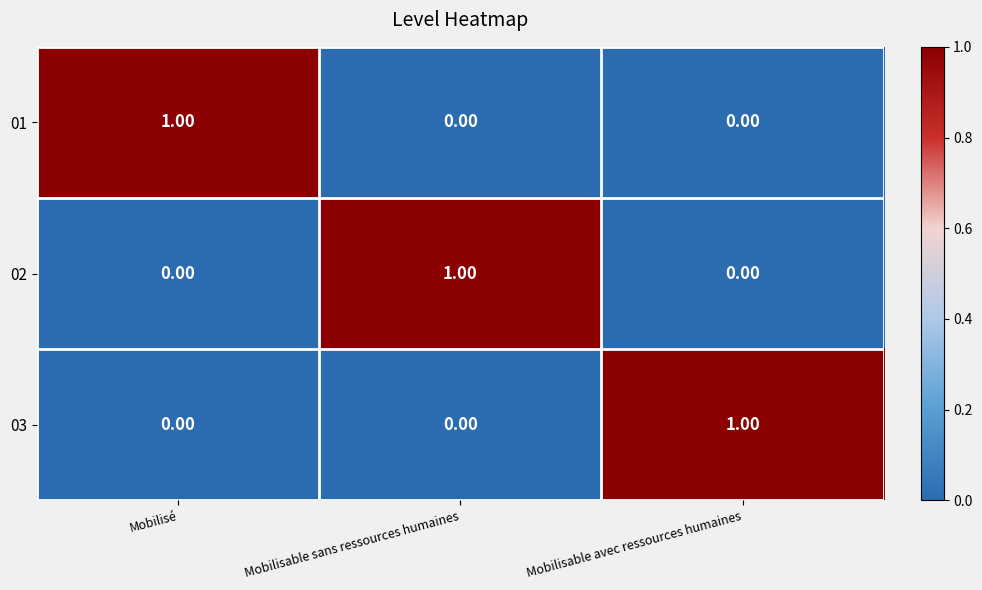

At how many categories does at least one series exceed 0?

3